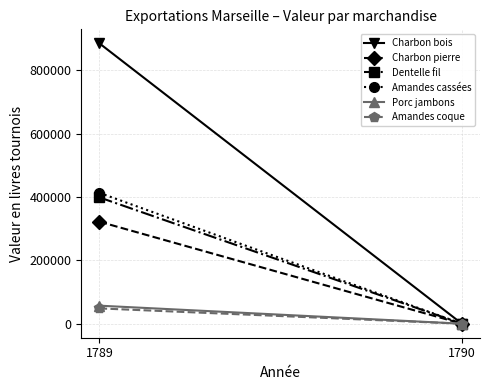

Which category has the highest value in the Dentelle fil series?

1789